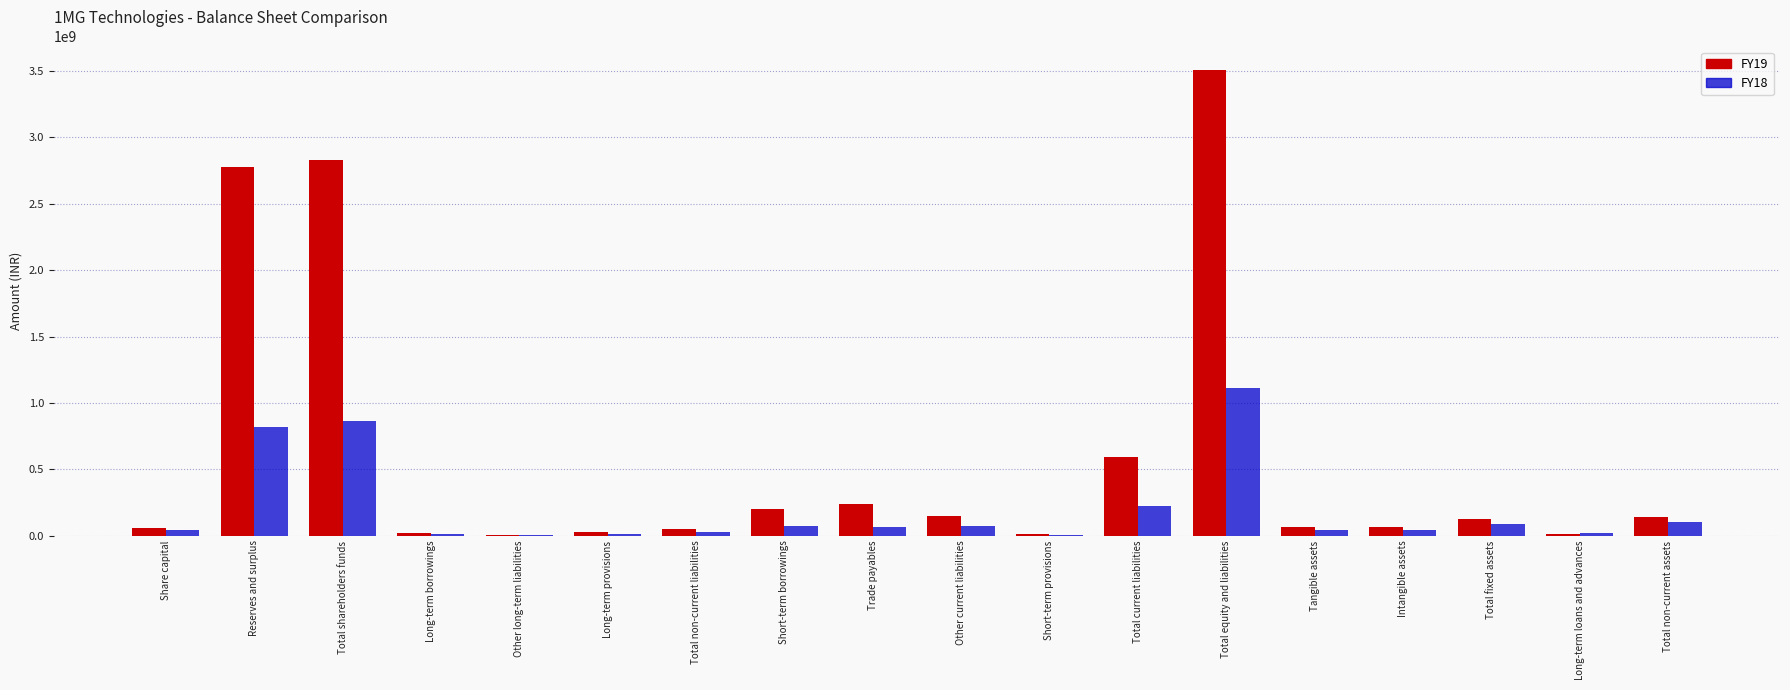

What is the maximum value for FY19?

3508986725